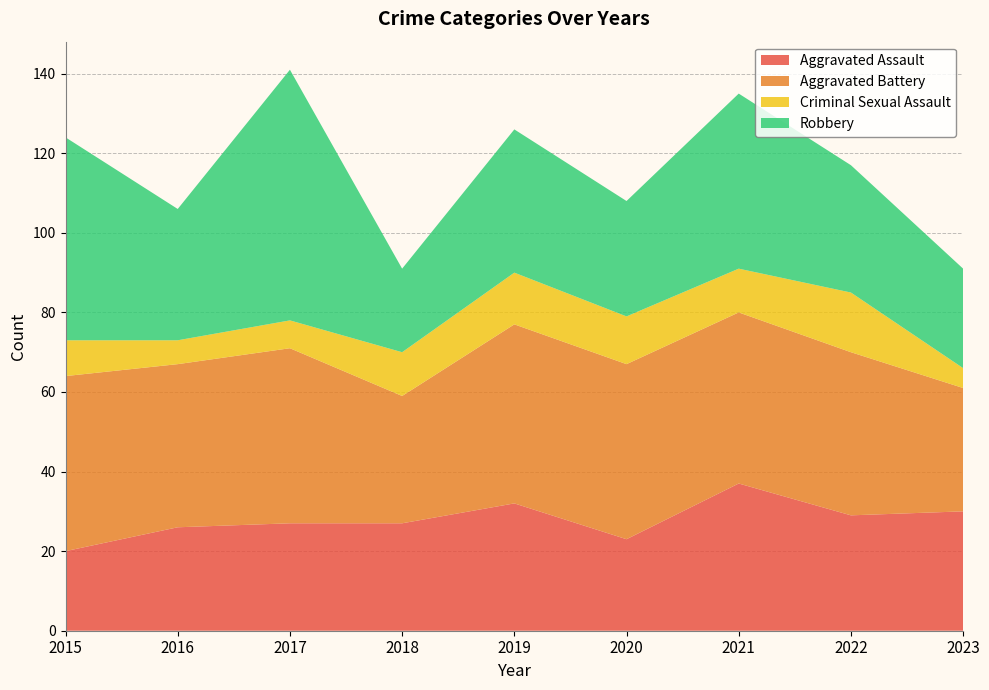

Reading right to left, what are all the values shown in this chart?

Aggravated Assault: 2023=30	2022=29	2021=37	2020=23	2019=32	2018=27	2017=27	2016=26	2015=20
Aggravated Battery: 2023=31	2022=41	2021=43	2020=44	2019=45	2018=32	2017=44	2016=41	2015=44
Criminal Sexual Assault: 2023=5	2022=15	2021=11	2020=12	2019=13	2018=11	2017=7	2016=6	2015=9
Robbery: 2023=25	2022=32	2021=44	2020=29	2019=36	2018=21	2017=63	2016=33	2015=51